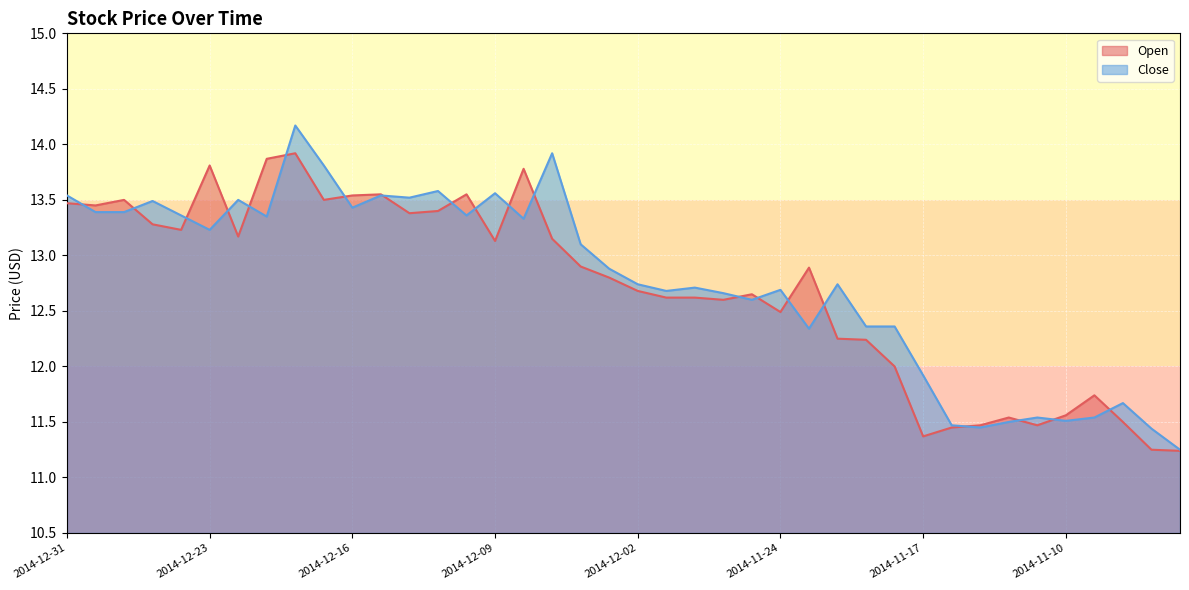

What is the label of the 9th point from the right?

2014-11-14